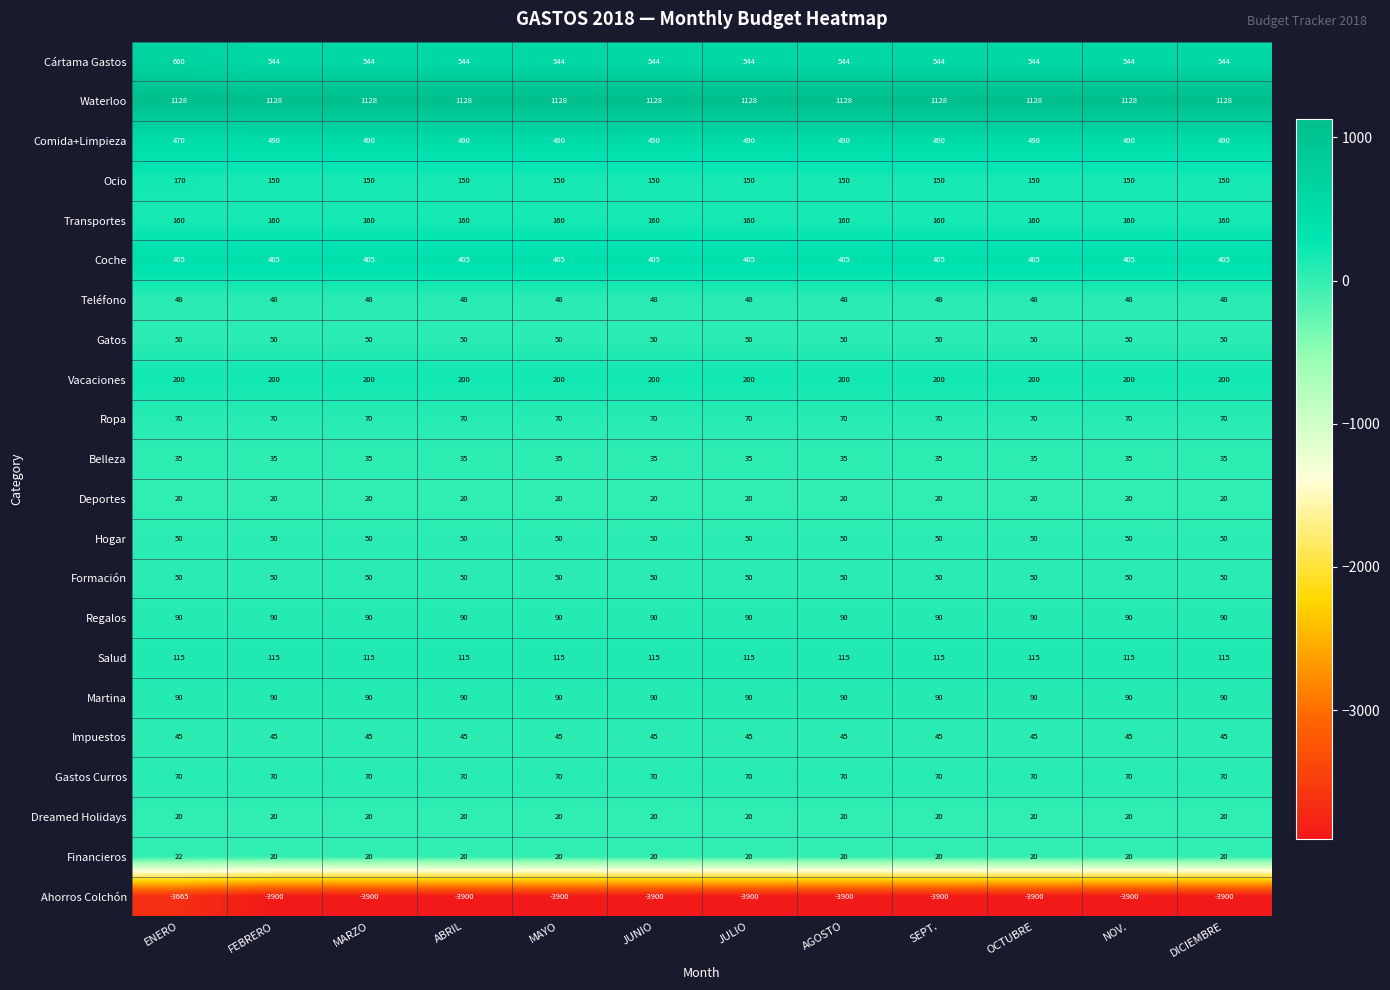

Is the value of Ahorros Colchón at JUNIO greater than the value of Comida+Limpieza at MAYO?

No